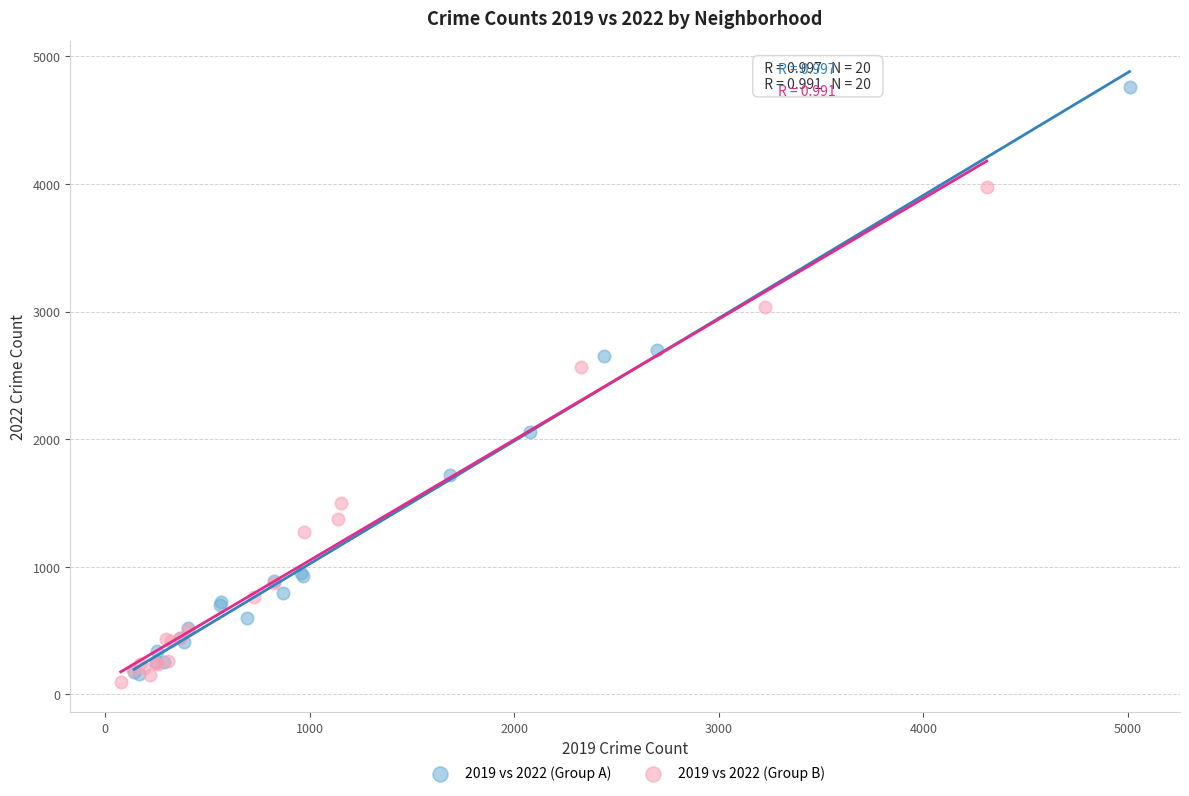

Which series contains the highest Y value?

2019 vs 2022 (Group A)